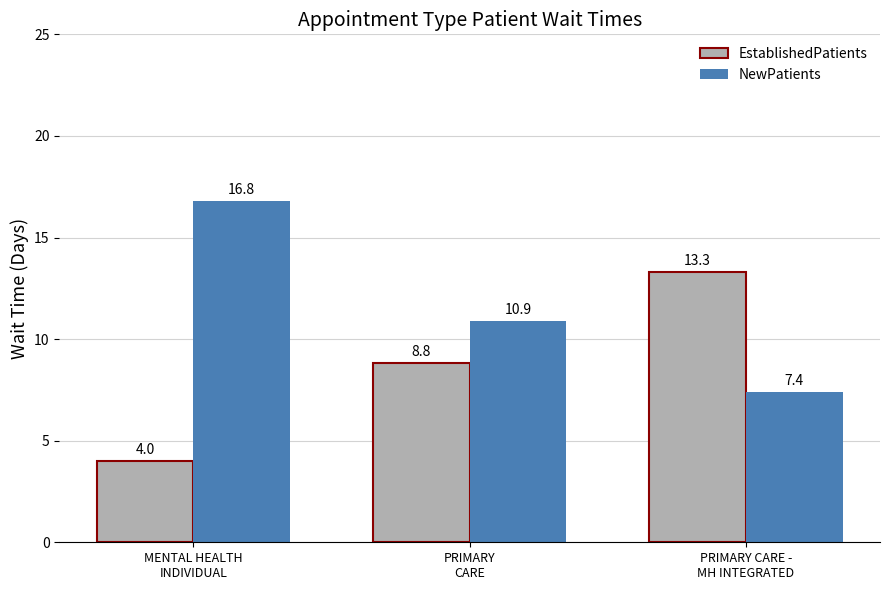

How many groups of bars are there?

3